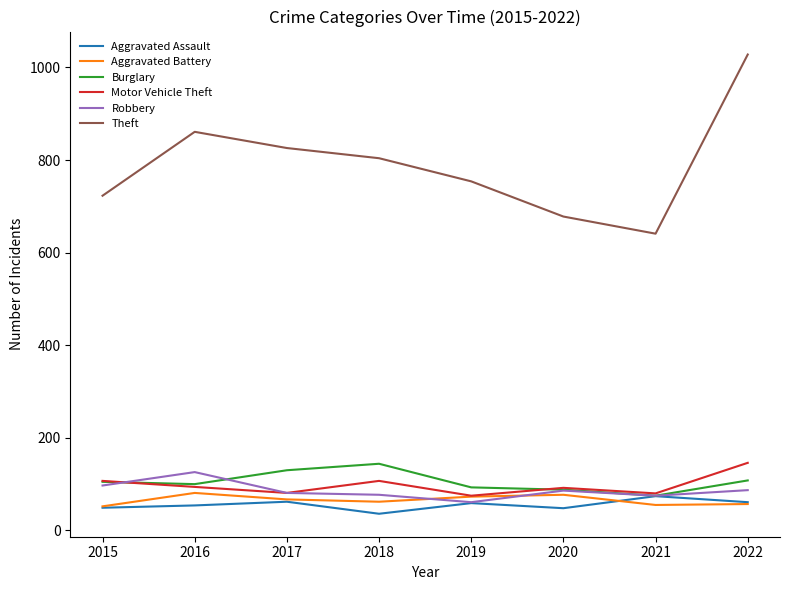

How many times do Robbery and Aggravated Battery cross each other?

2